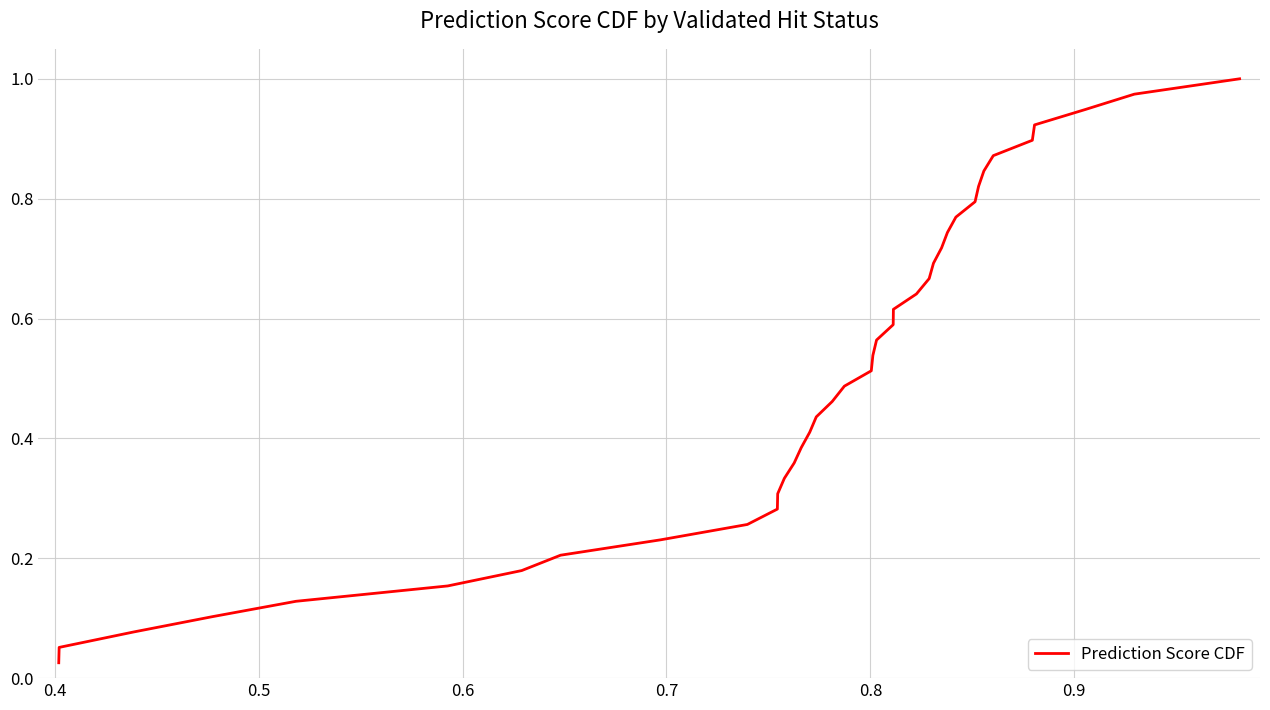

What is the difference between the maximum and second lowest values?

0.9